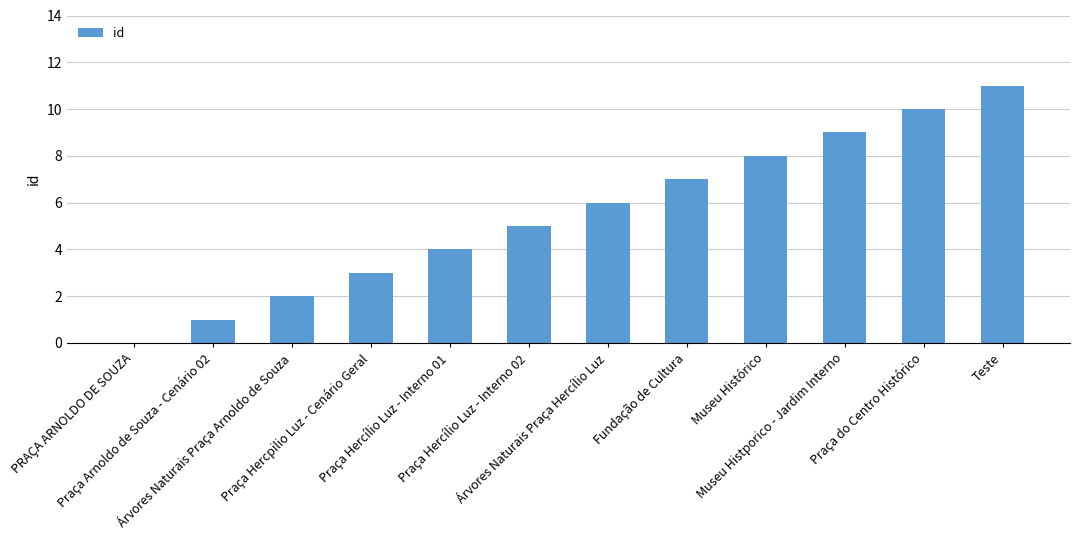

Is it true that the value at Praça Hercílio Luz - Interno 02 is 2?

False